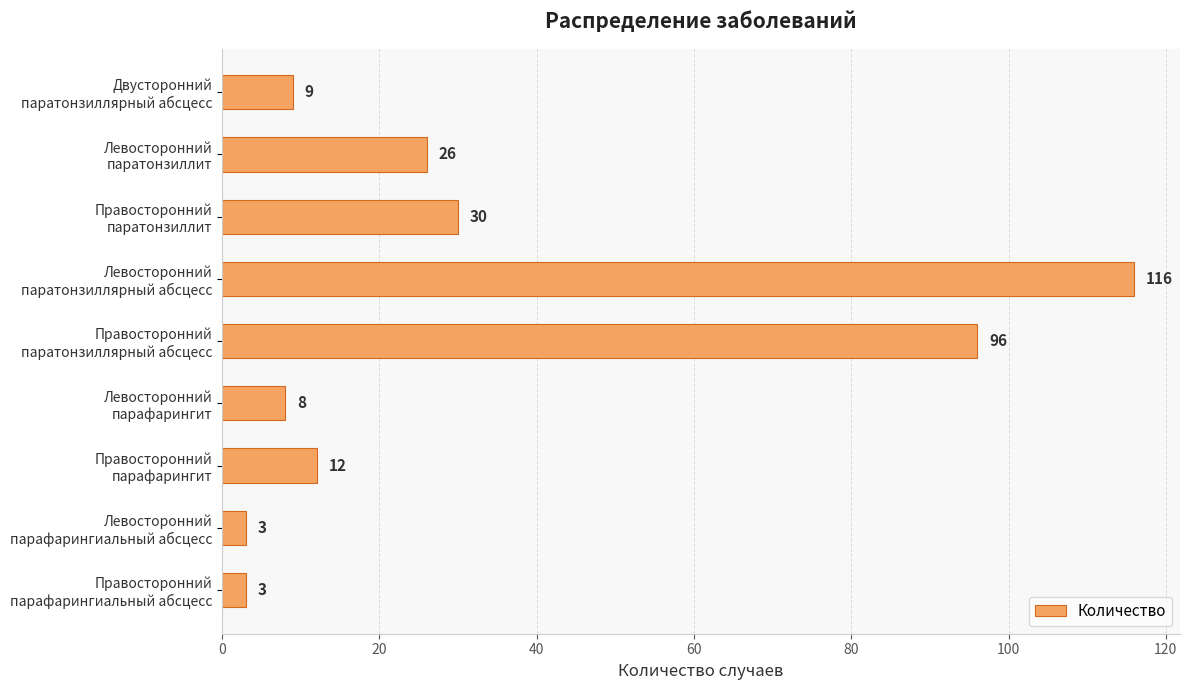

What is the maximum value shown in the chart?

116